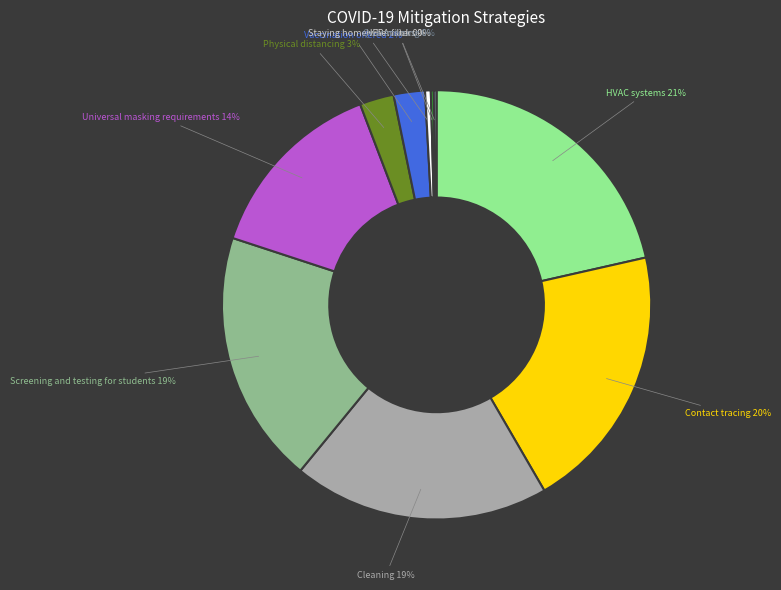

Combined, do HVAC systems and Vaccination offered account for over 50%?

No